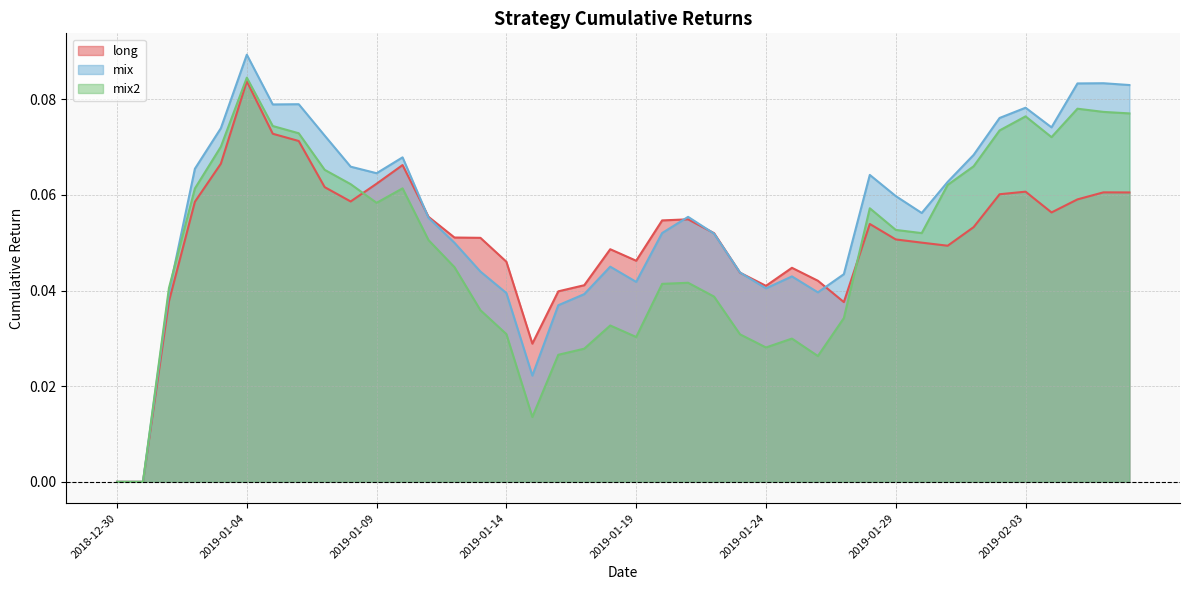

What is the sum of the mix2 values at 2019-01-15 and 2019-02-07?

0.1